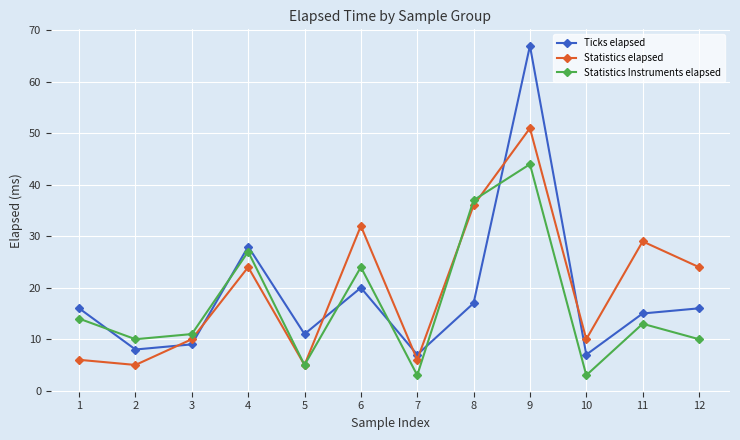

What is the difference between the maximum and minimum values in the Ticks elapsed series?

60